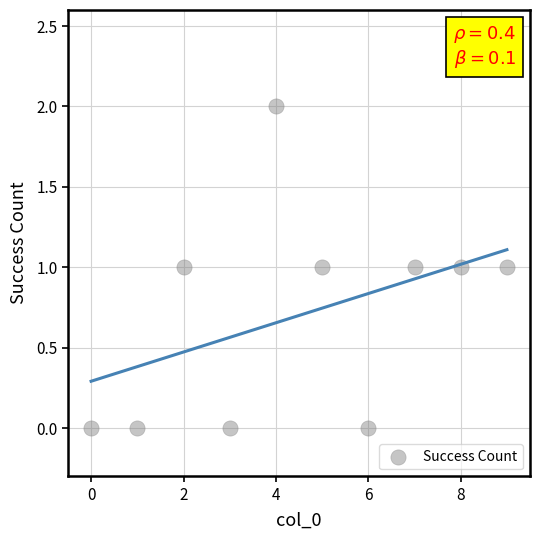

Count the number of points in this scatter plot.

10